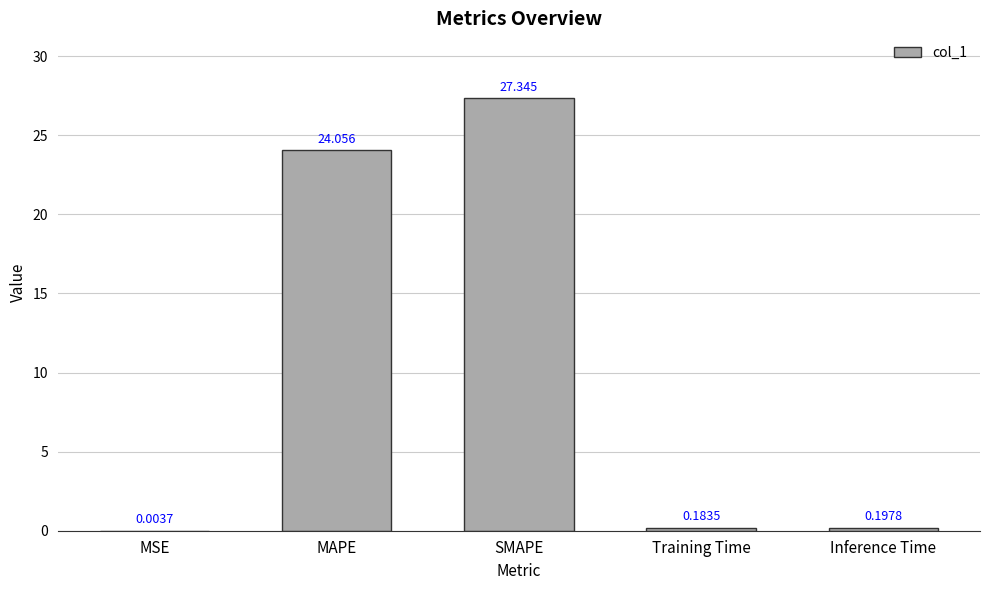

Between Training Time and MSE, which is larger?

Training Time